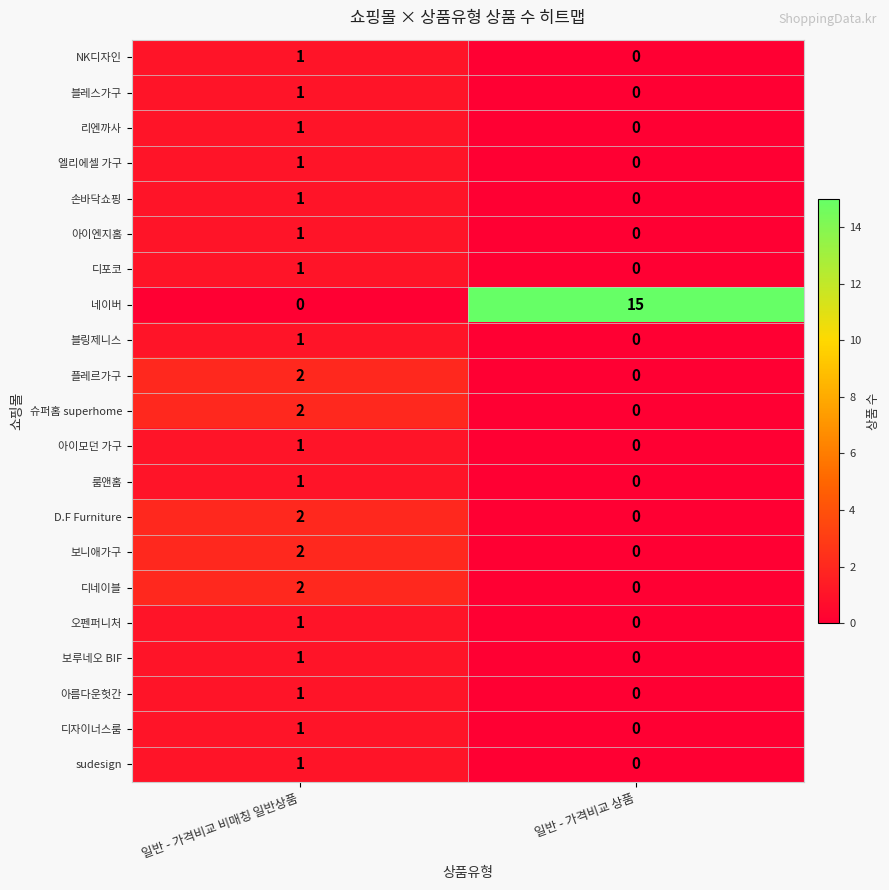

At which label does 리엔까사 reach its minimum?

일반 - 가격비교 상품